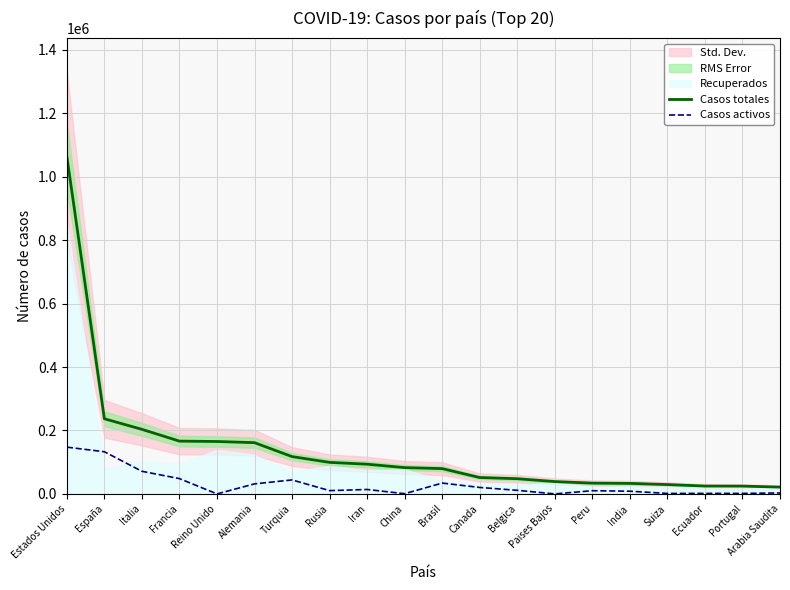

Count the number of categories in the chart.

20